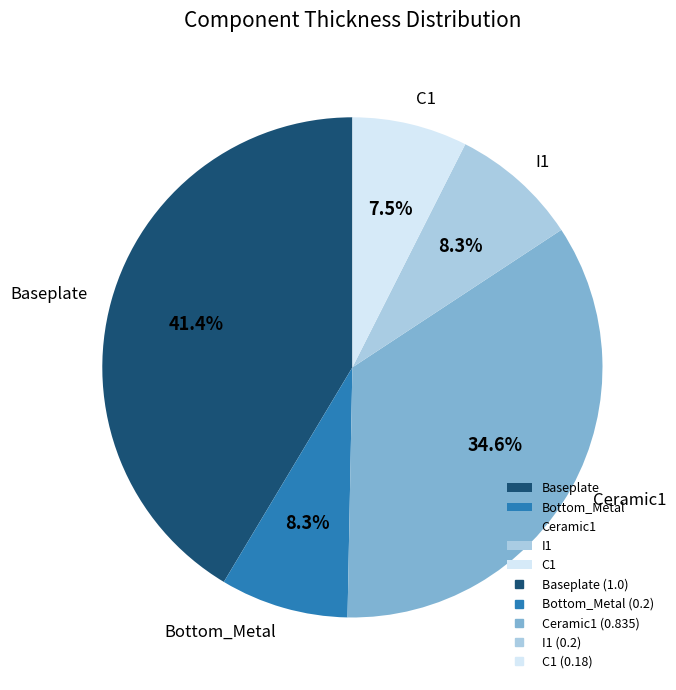

To the nearest percent, what percentage of the pie is Ceramic1?

35%